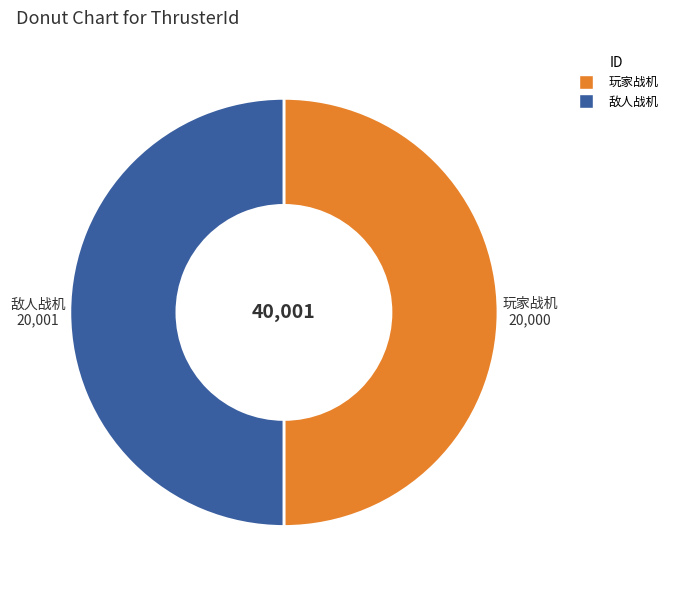

Is it true that 敌人战机 is 50% of the pie?

True